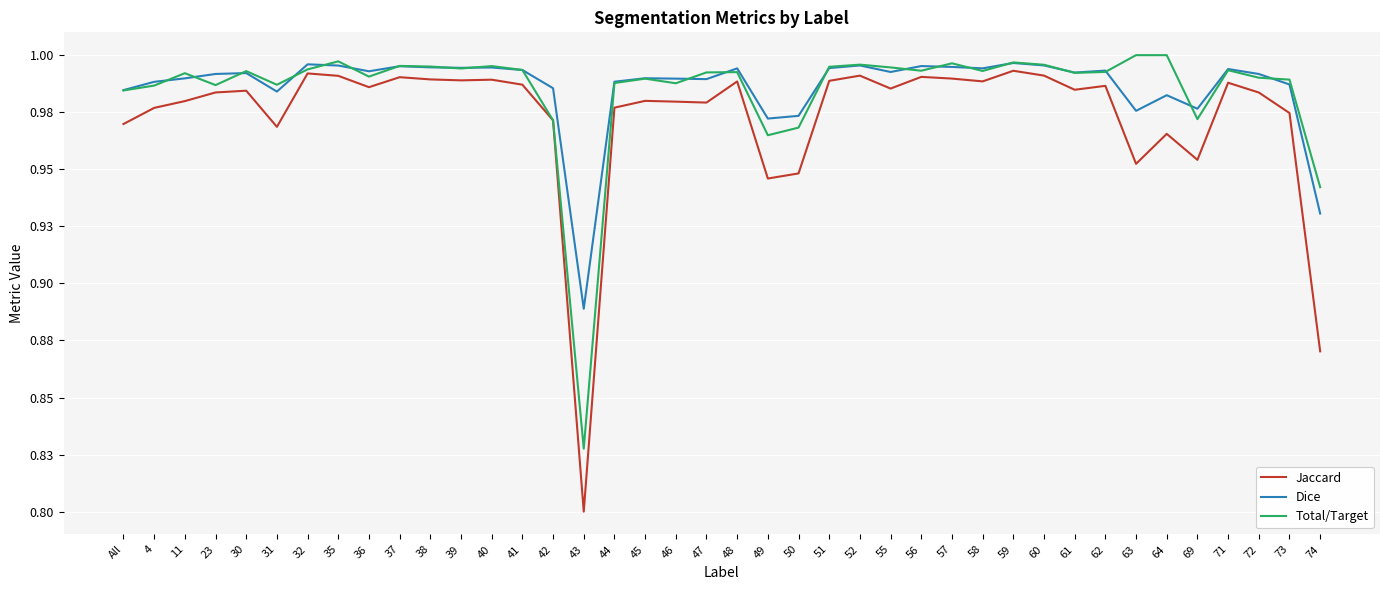

Does the chart have visible grid lines?

Yes